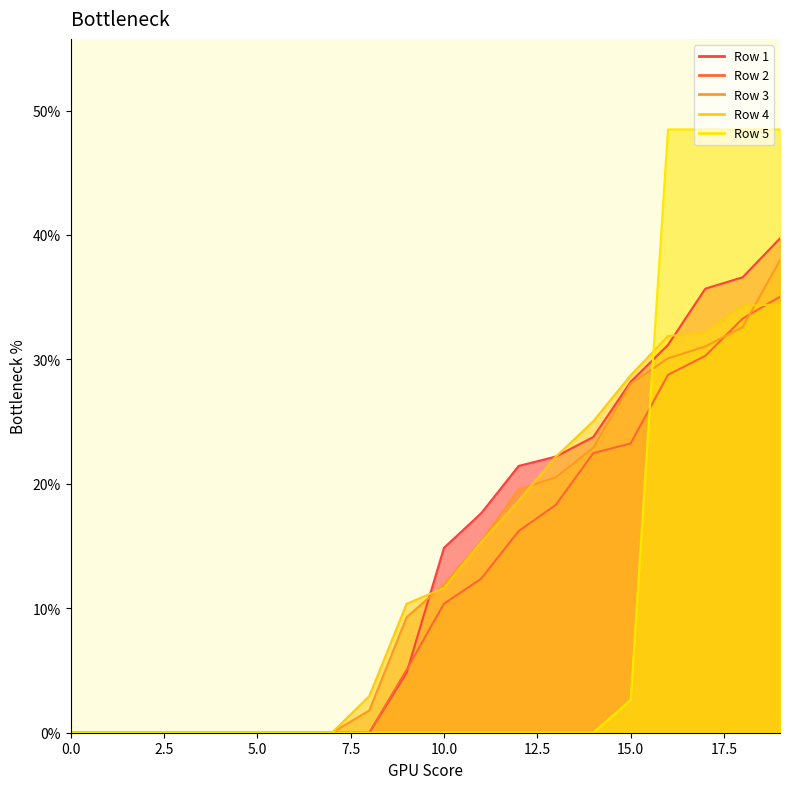

Which series has the largest range (max minus min)?

Row 5